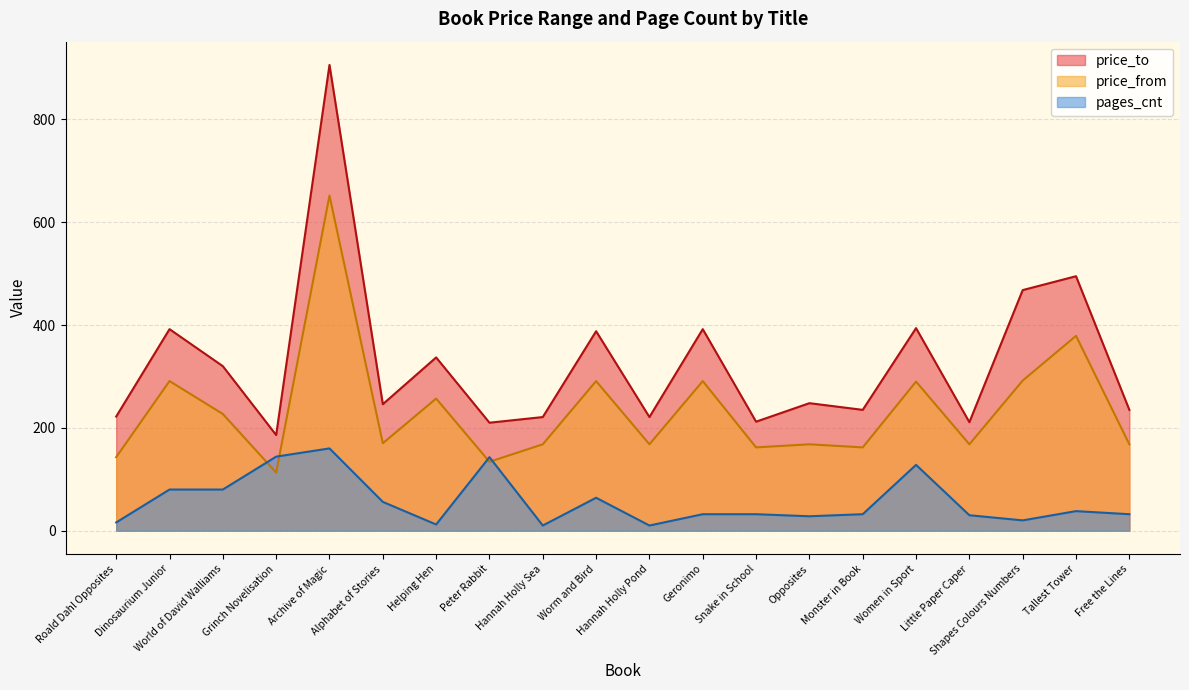

True or false: price_to and price_from intersect in this chart.

False